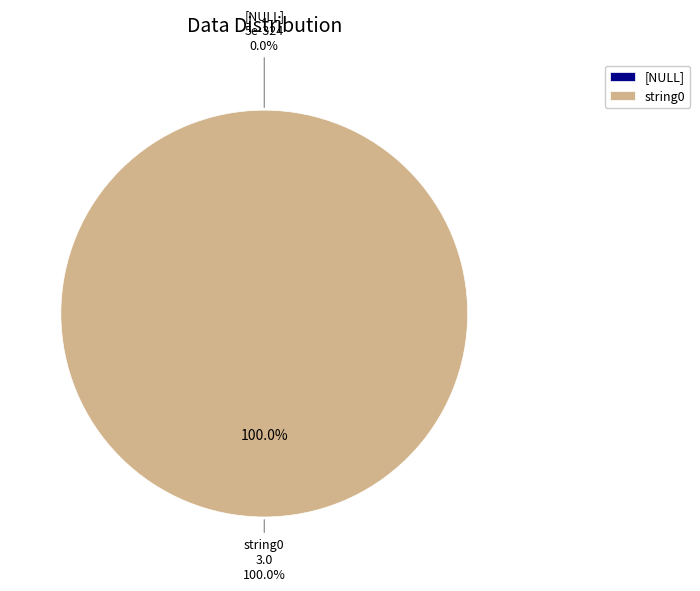

Between [NULL] and string0, which is larger?

string0